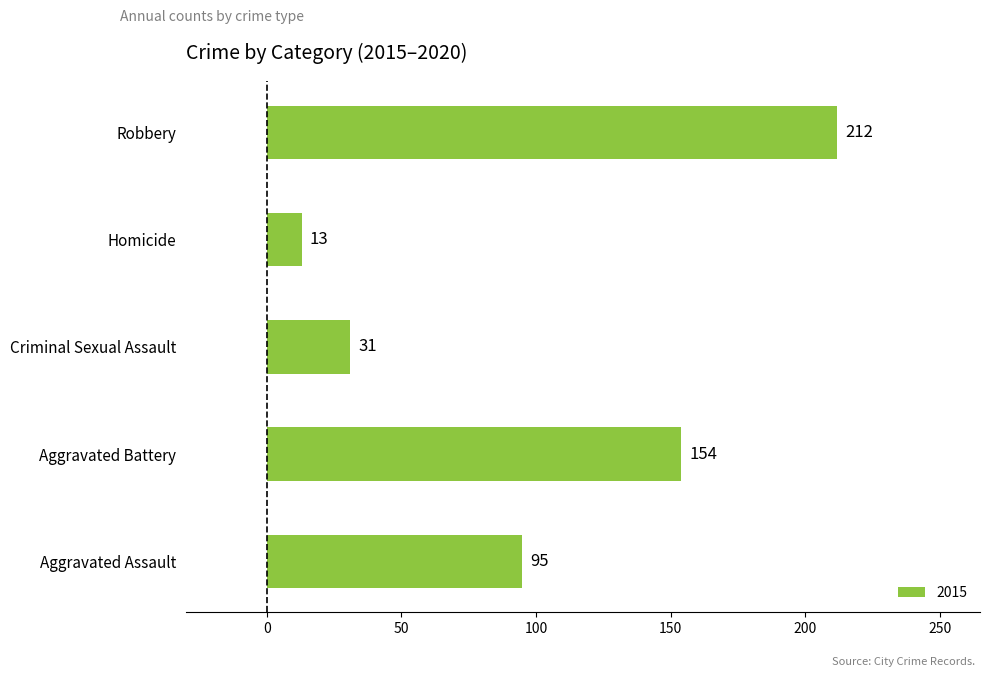

The value at Criminal Sexual Assault is 31. True or false?

True